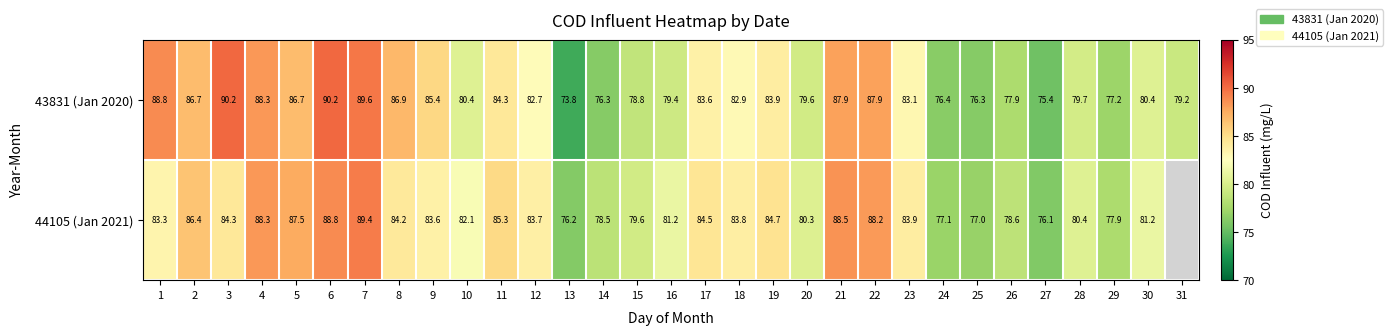

Read the 43831 (Jan 2020) value at 17.

83.6